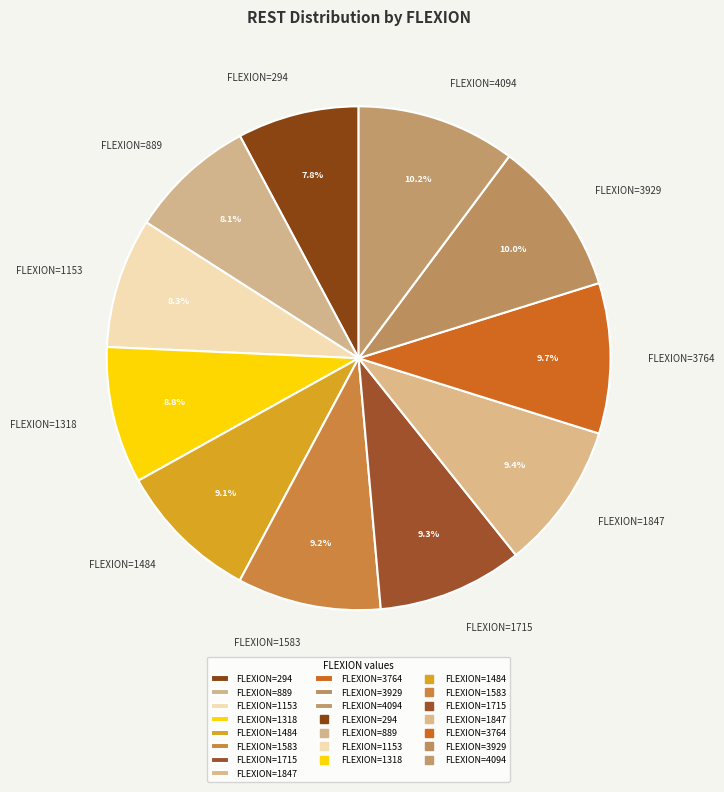

Is FLEXION=1715 the majority of the pie?

No